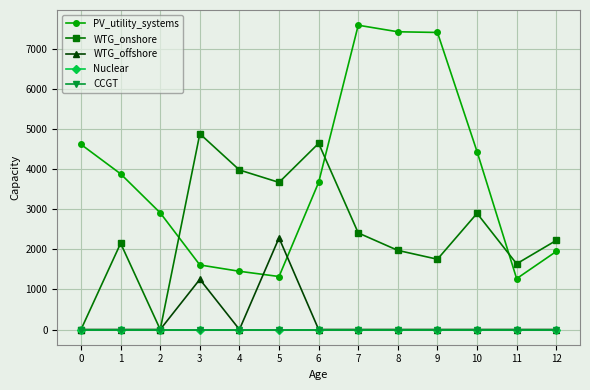

Is it true that WTG_offshore equals 0.0 at 2?

True